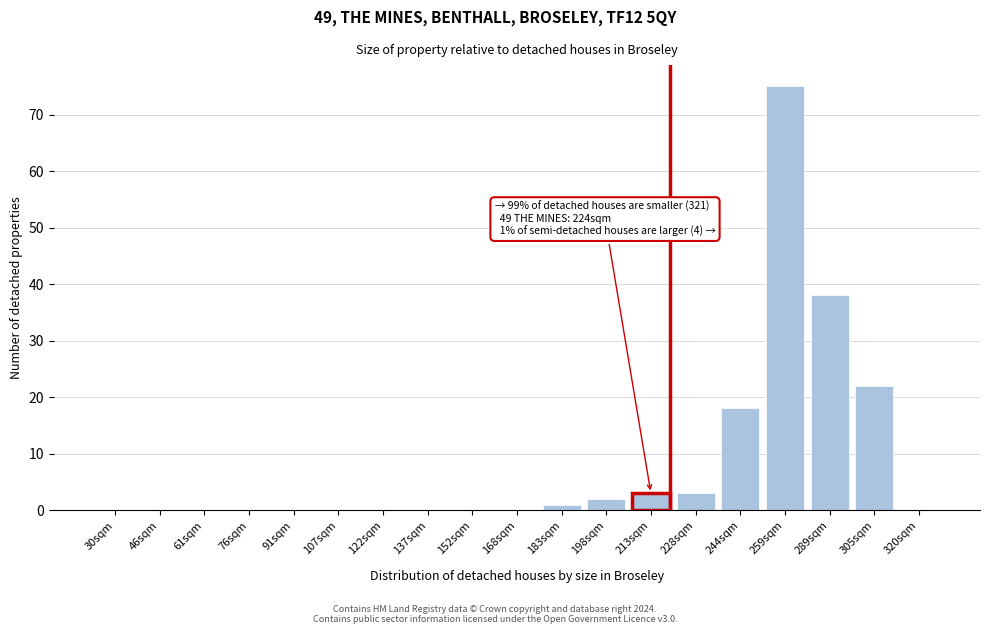

Reading right to left, what are all the values shown in this chart?

320sqm=0	305sqm=22	289sqm=38	259sqm=75	244sqm=18	228sqm=3	213sqm=3	198sqm=2	183sqm=1	168sqm=0	152sqm=0	137sqm=0	122sqm=0	107sqm=0	91sqm=0	76sqm=0	61sqm=0	46sqm=0	30sqm=0